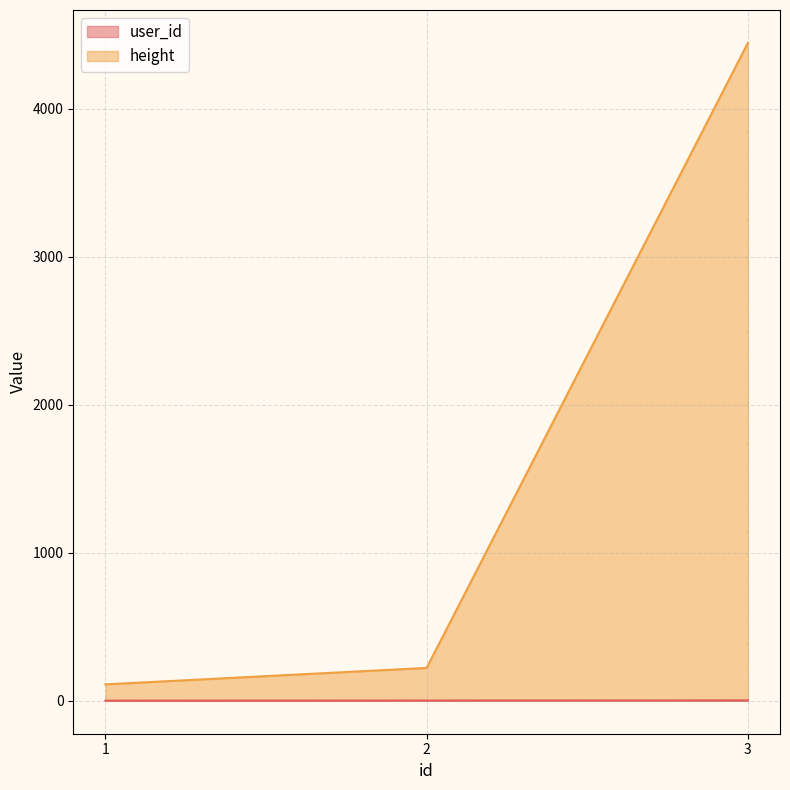

Rank the series by their average value, from lowest to highest.

user_id, height